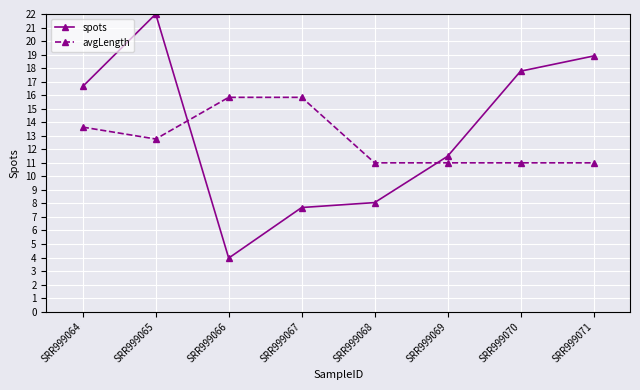

At which category does the chart reach its peak across all series?

SRR999065